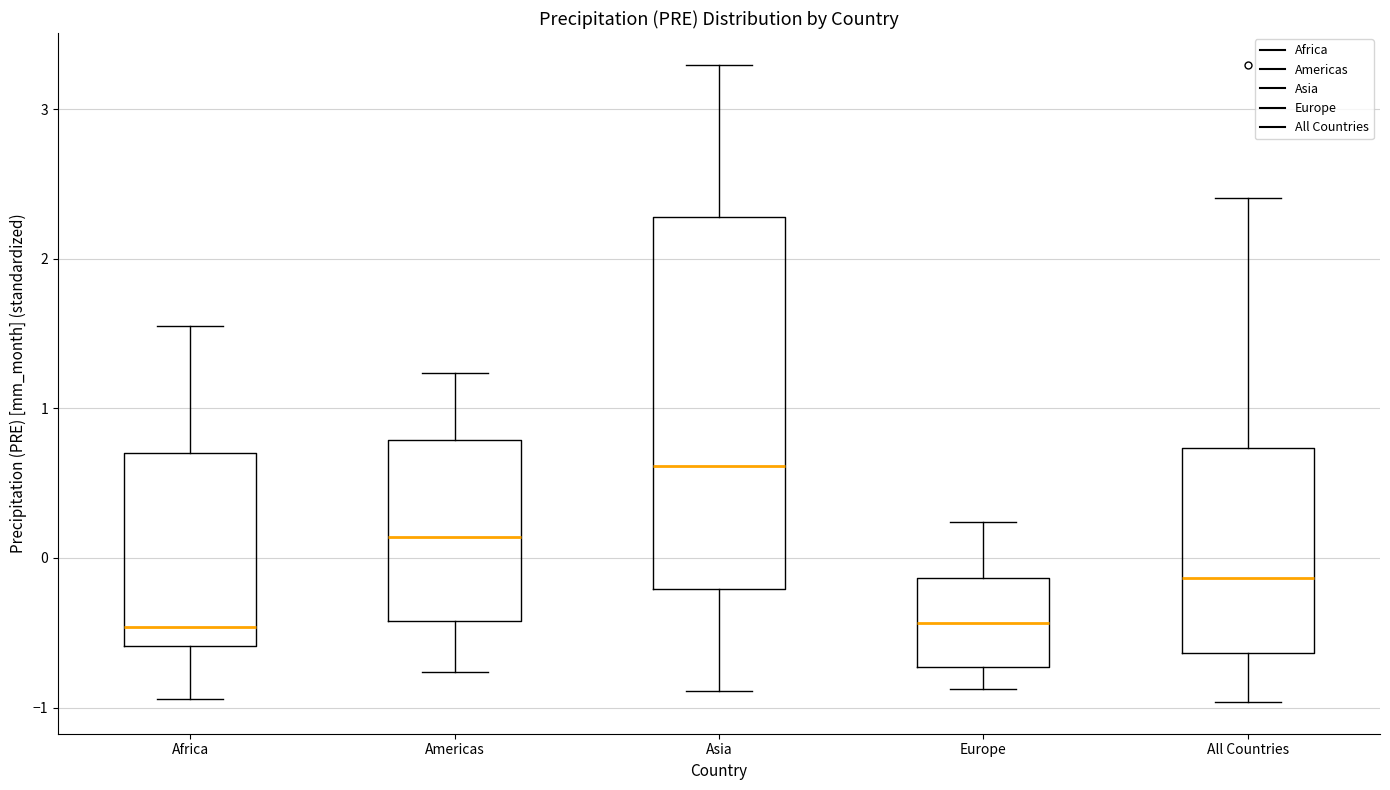

Where does the lower whisker of the box for Asia end on the y-axis? The values are not printed on the chart, so give them approximately, as read against the axis.

-0.9